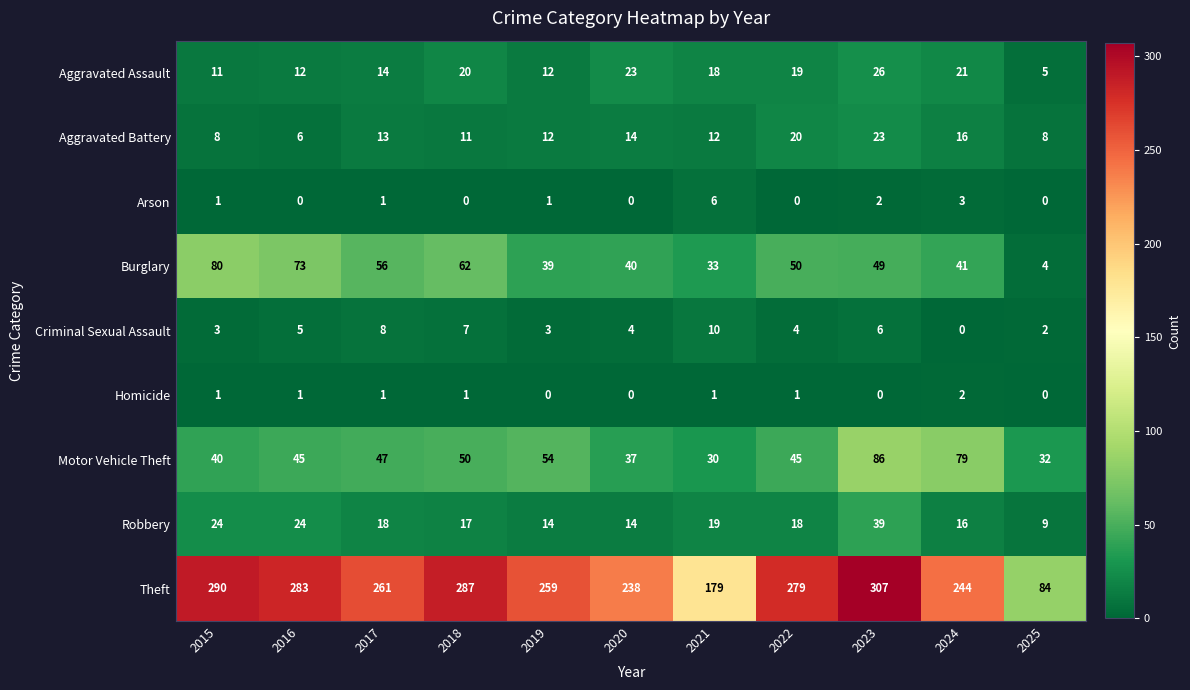

List the series in order of their peak value, lowest first.

Homicide, Arson, Criminal Sexual Assault, Aggravated Battery, Aggravated Assault, Robbery, Burglary, Motor Vehicle Theft, Theft